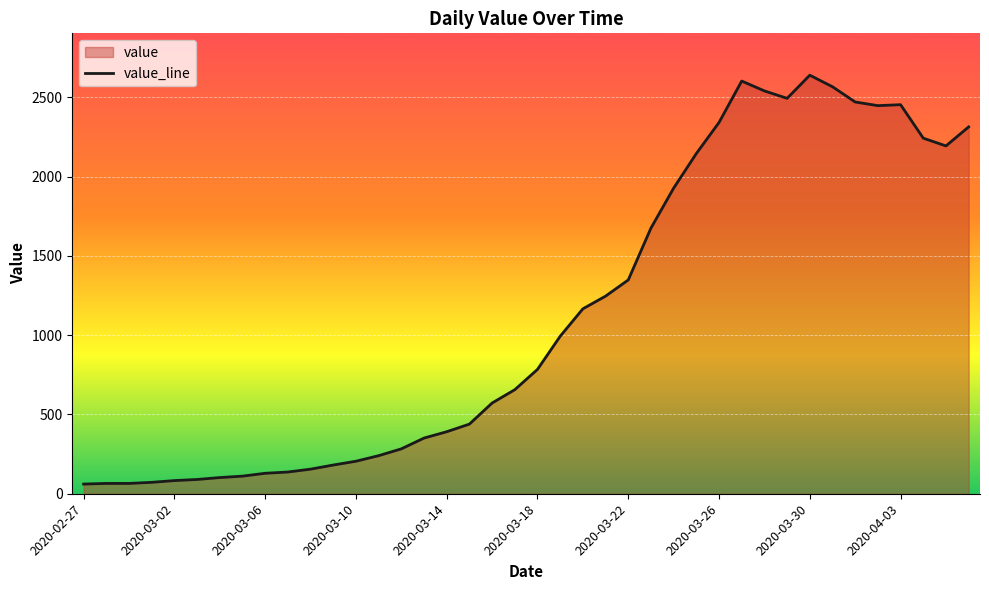

Which label corresponds to the smallest value in the chart?

2020-02-27